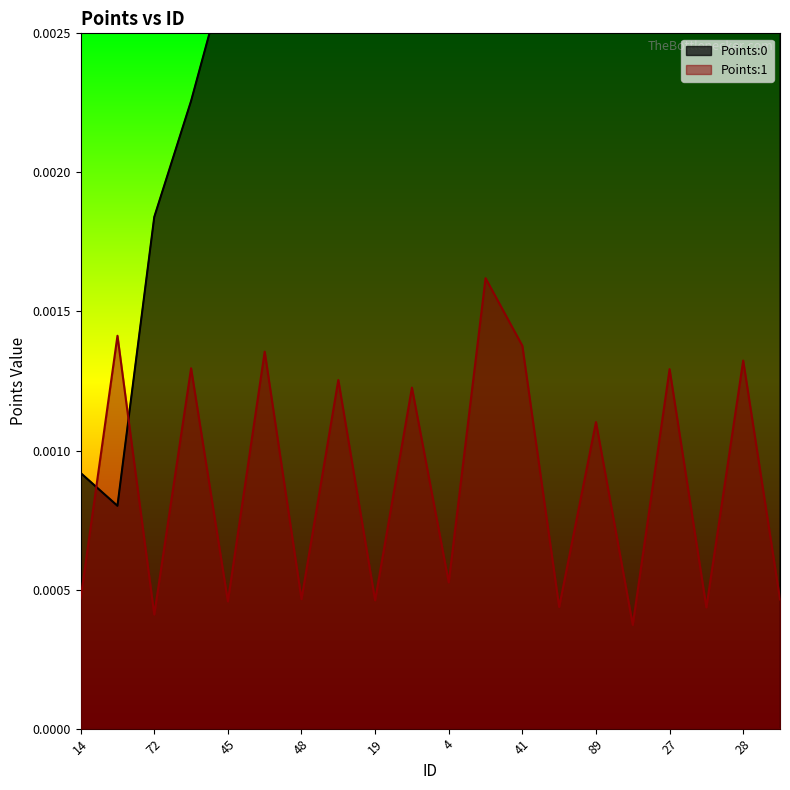

True or false: Points:0 has a value of 0.0 at 89.

False